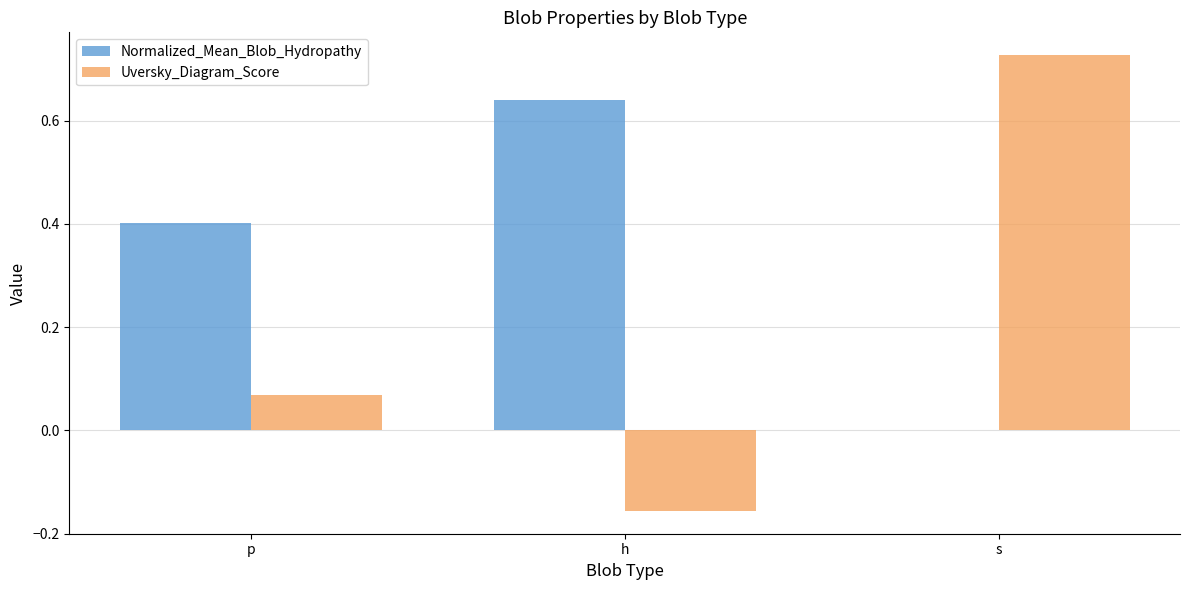

How many values in the Uversky_Diagram_Score series exceed 0?

2